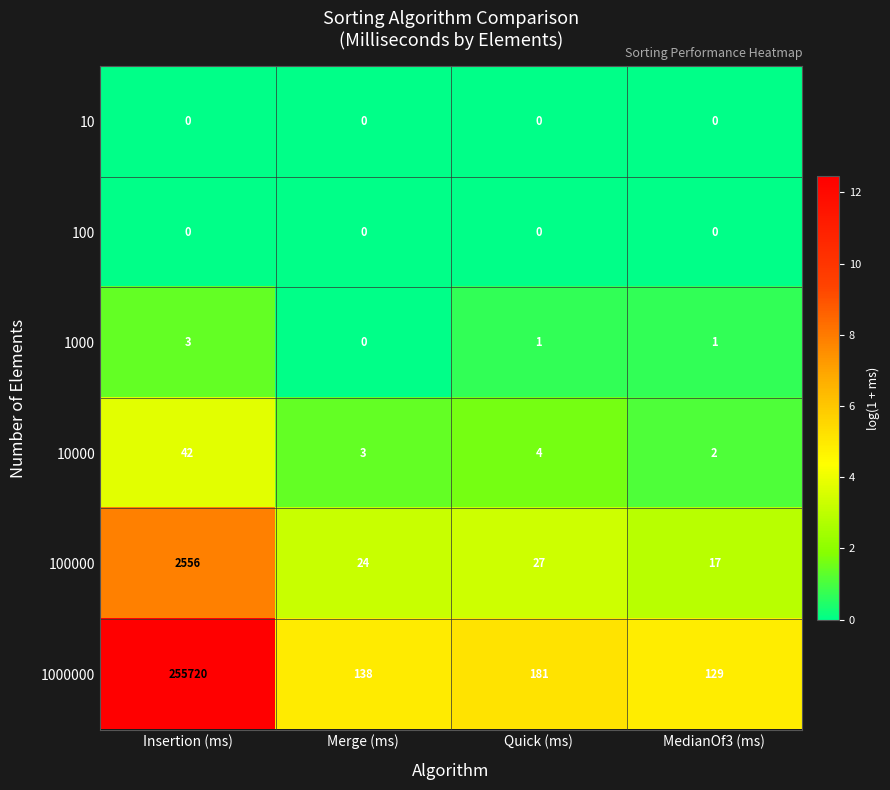

Reading left to right, transcribe all the data shown in this chart.

10: Insertion (ms)=0	Merge (ms)=0	Quick (ms)=0	MedianOf3 (ms)=0
100: Insertion (ms)=0	Merge (ms)=0	Quick (ms)=0	MedianOf3 (ms)=0
1000: Insertion (ms)=3	Merge (ms)=0	Quick (ms)=1	MedianOf3 (ms)=1
10000: Insertion (ms)=42	Merge (ms)=3	Quick (ms)=4	MedianOf3 (ms)=2
100000: Insertion (ms)=2556	Merge (ms)=24	Quick (ms)=27	MedianOf3 (ms)=17
1000000: Insertion (ms)=255720	Merge (ms)=138	Quick (ms)=181	MedianOf3 (ms)=129